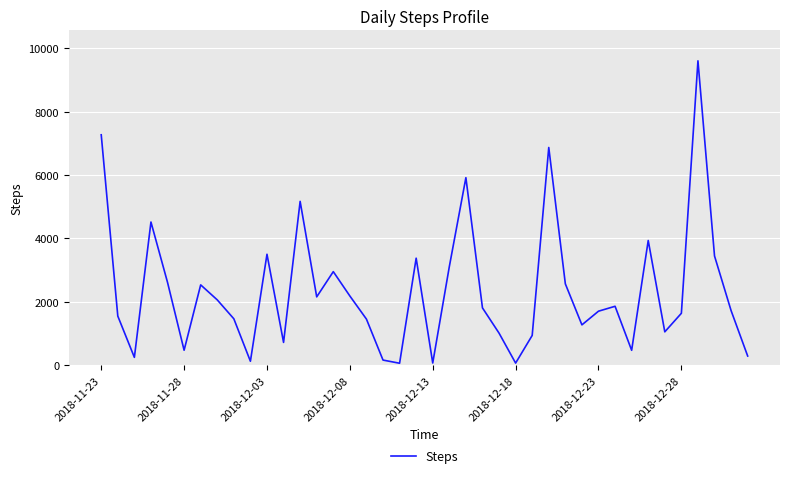

Count the number of categories in the chart.

40